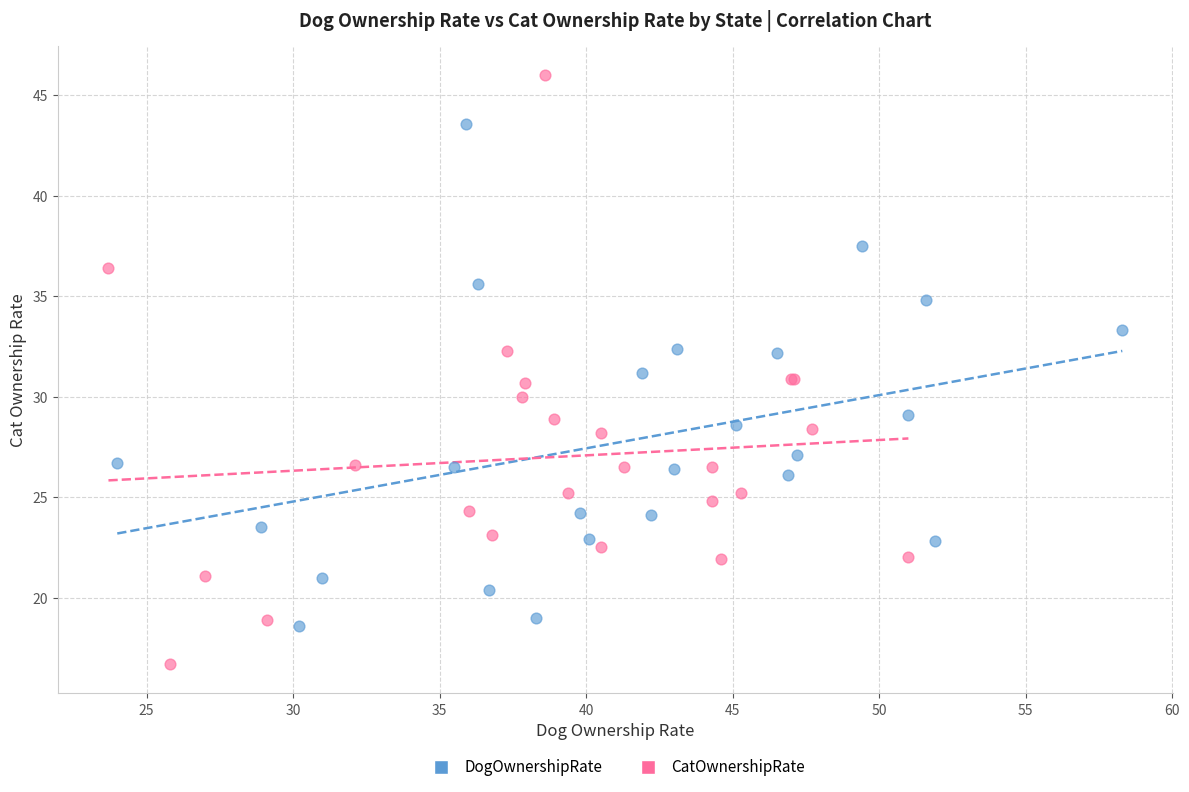

Which series has the largest Y range (max minus min)?

CatOwnershipRate